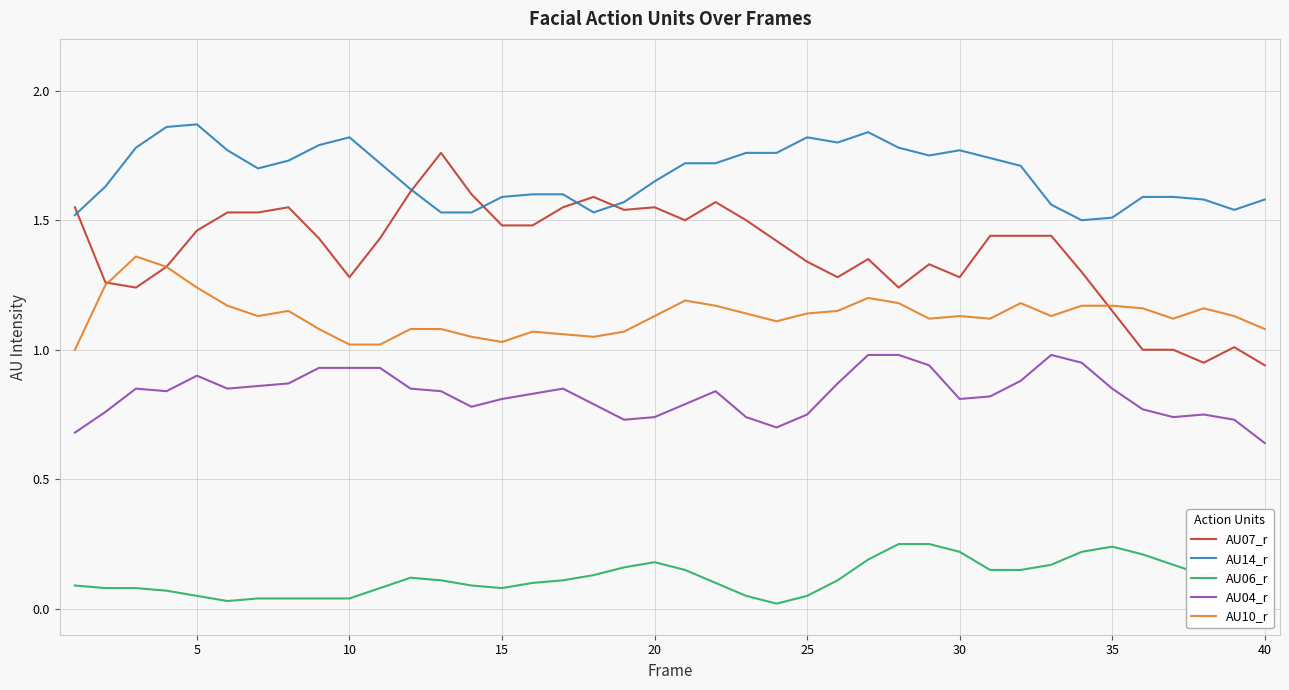

Rank the series by their average value, from highest to lowest.

AU14_r, AU07_r, AU10_r, AU04_r, AU06_r